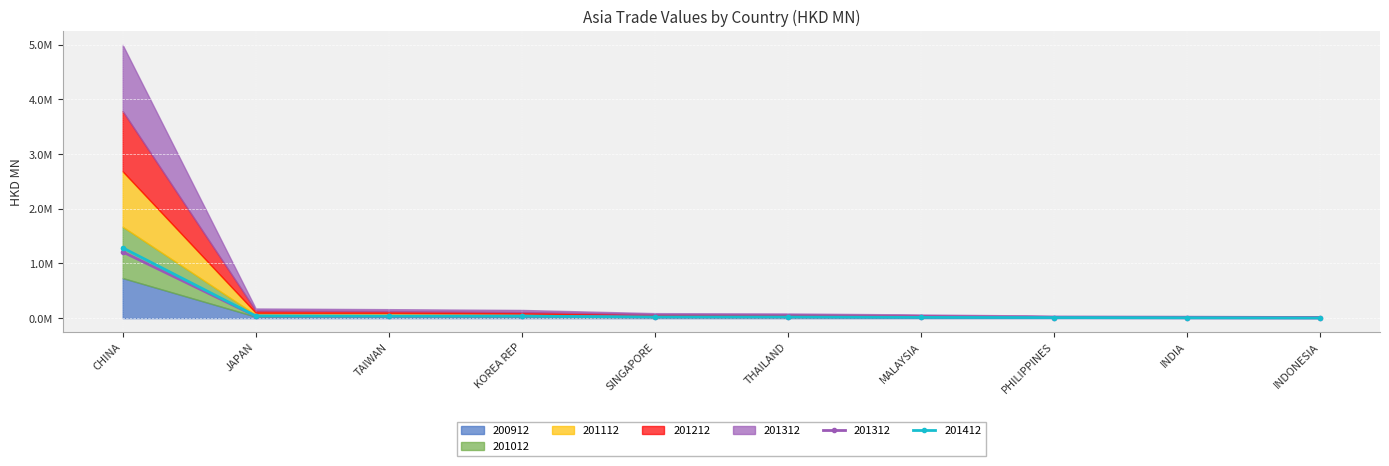

At how many categories does at least one series exceed 947987?

1